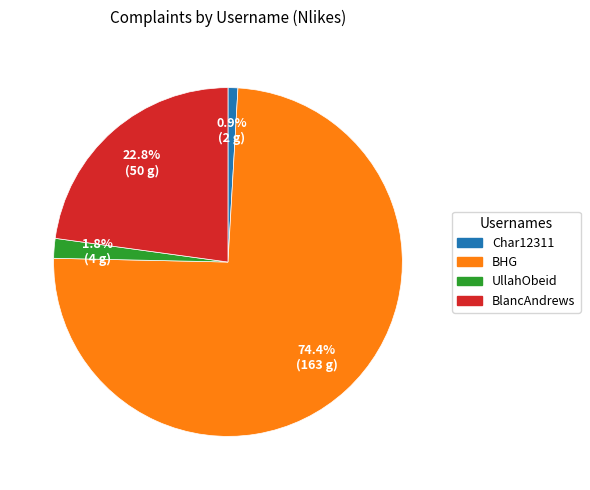

Is the sum of BHG and UllahObeid greater than half?

Yes